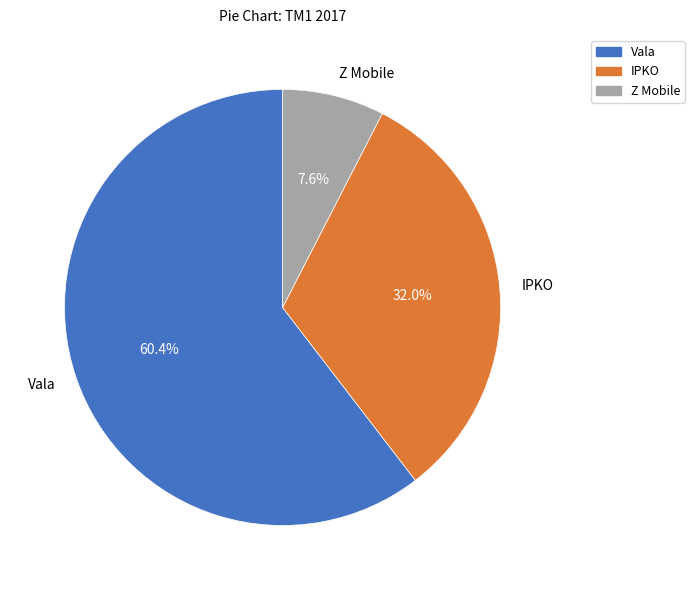

Is Vala the majority of the pie?

Yes